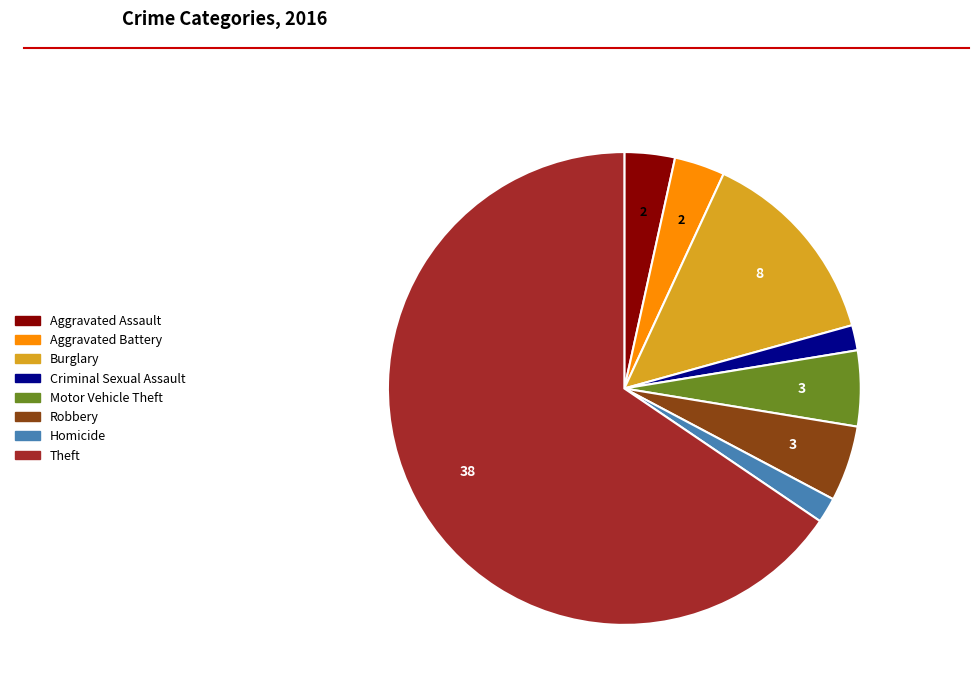

Which category has the biggest portion of the pie?

Theft